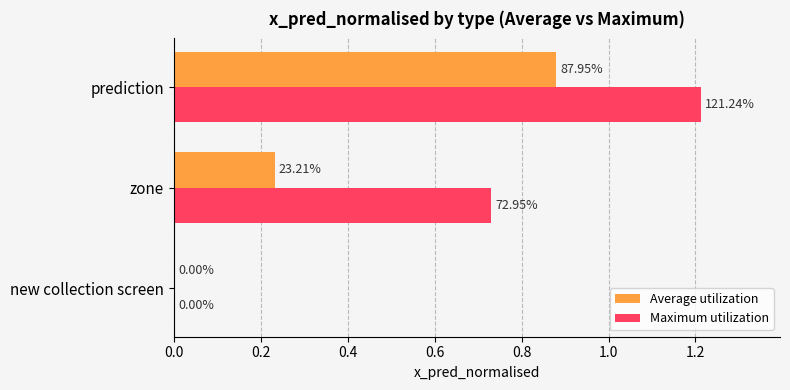

At how many categories does at least one series exceed 0?

2